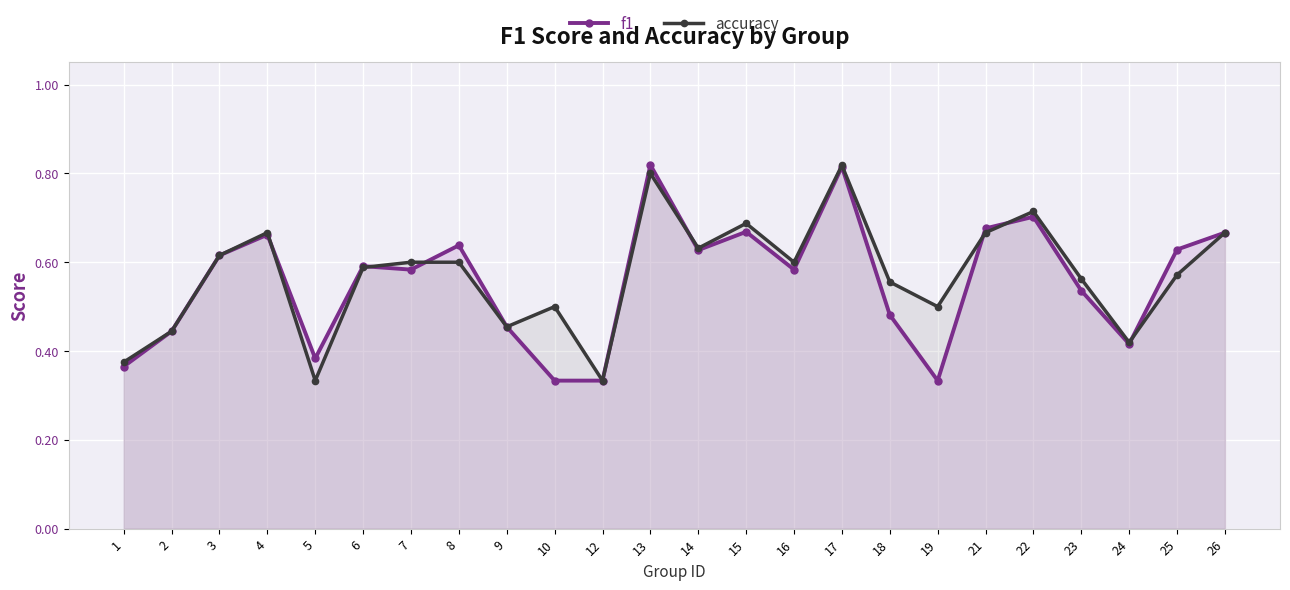

List the series in order of their peak value, lowest first.

accuracy, f1